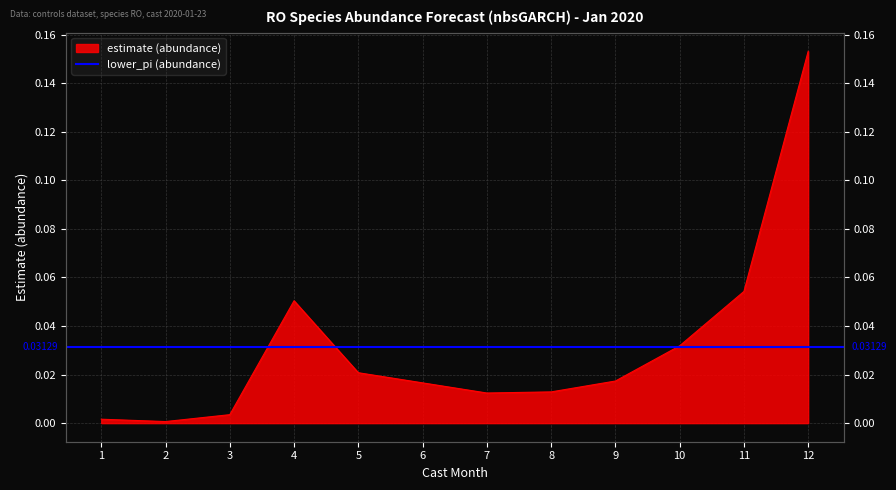

Does the chart display data point markers on the line(s)?

No